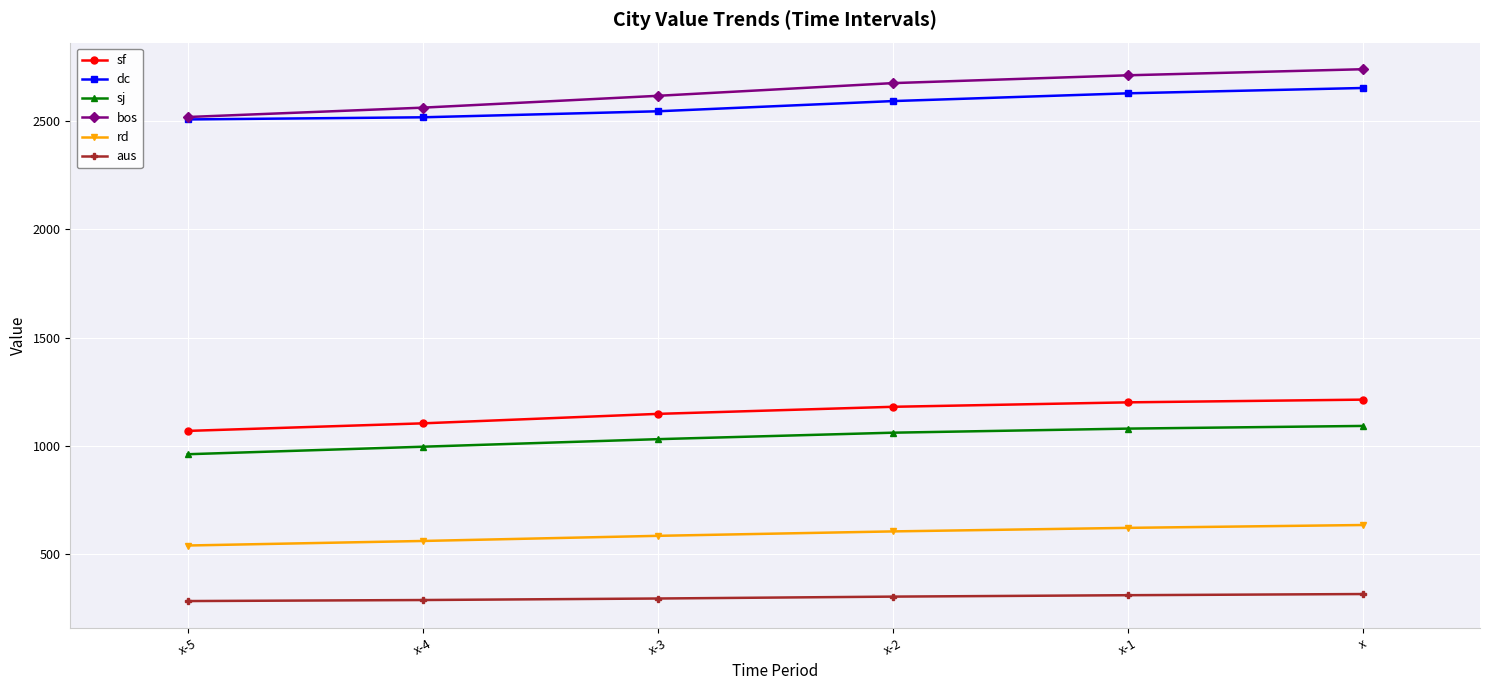

The bos series shows 3502.8 at x-2. True or false?

False